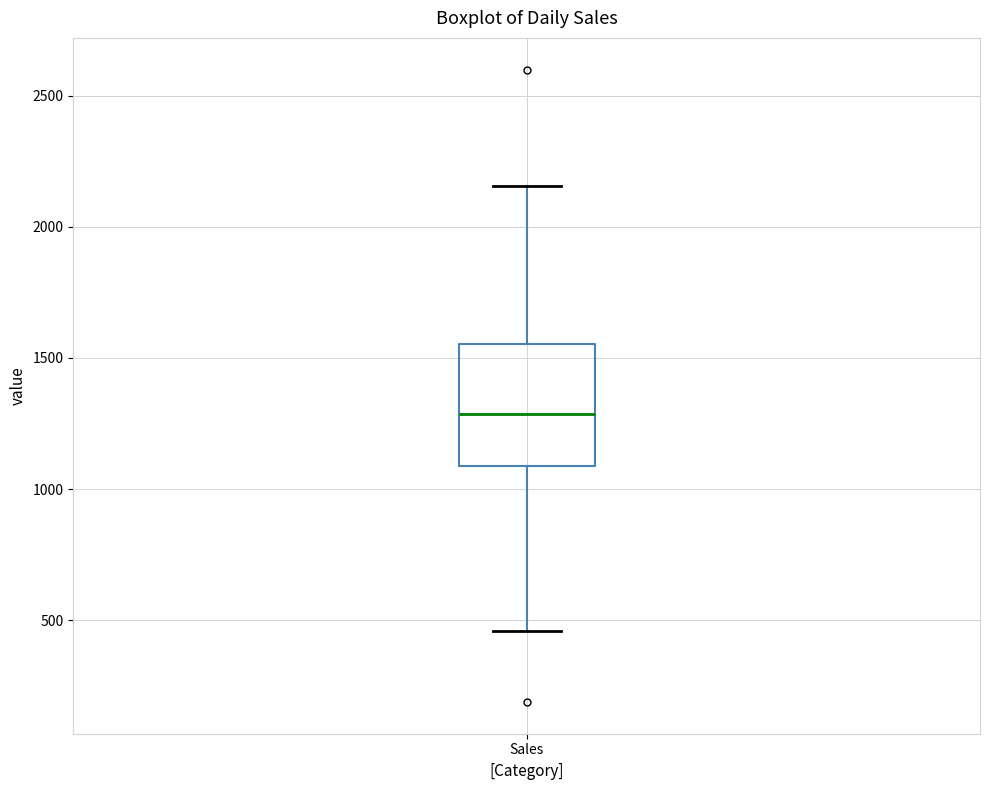

Where does the upper whisker of the box for Sales end on the y-axis? The values are not printed on the chart, so give them approximately, as read against the axis.

2150